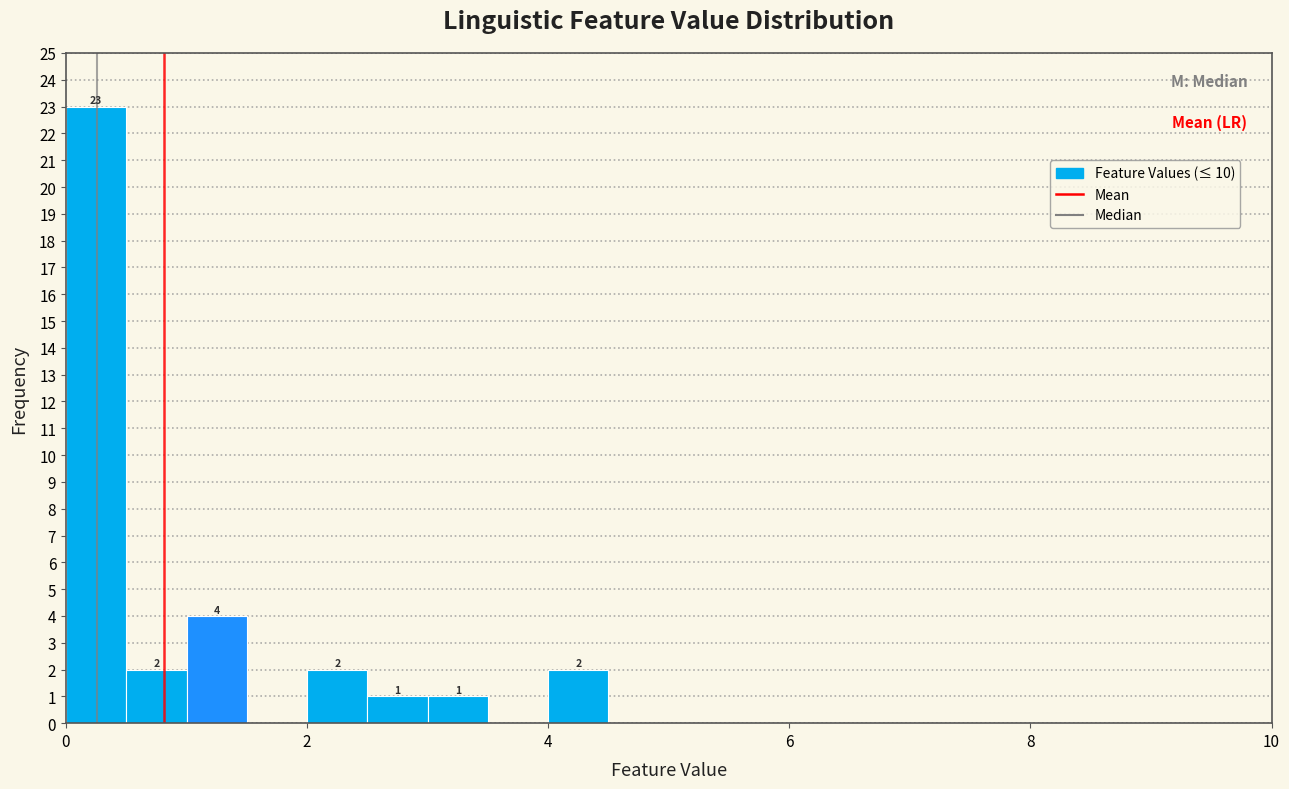

Read against the x-axis, roughly where is the centre of the tallest bar?

0.2